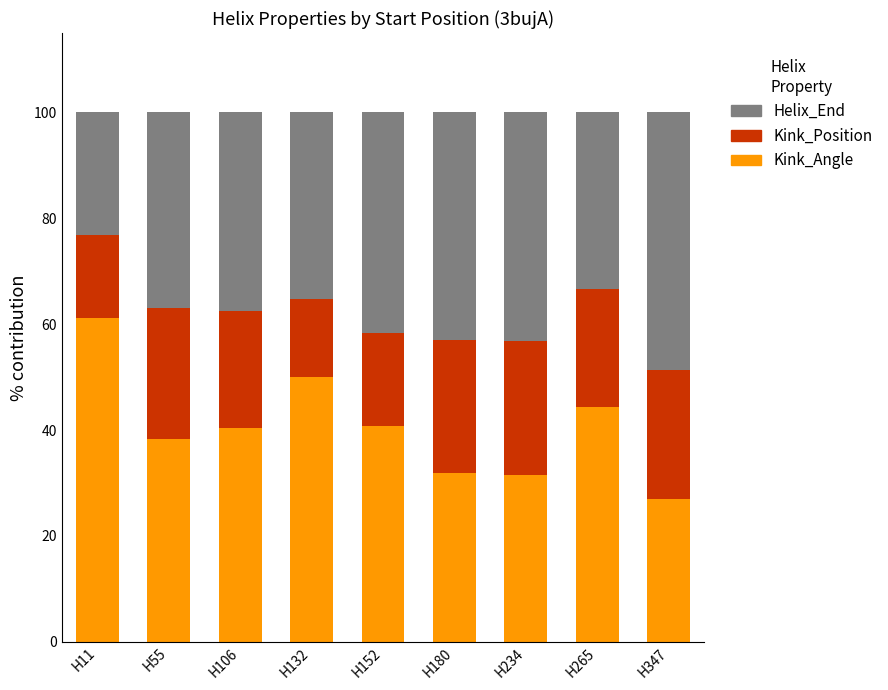

What is the total value across all series at H347?

100.0